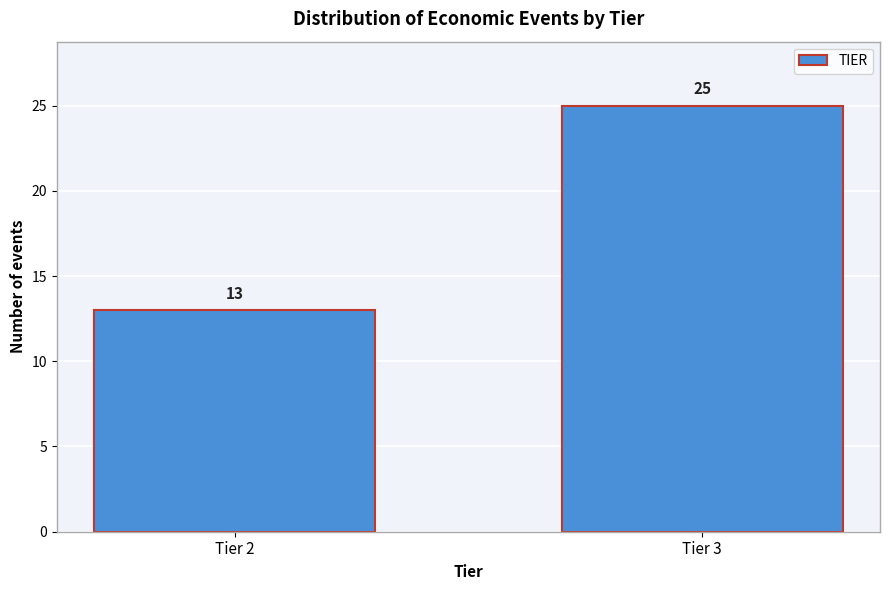

Reading left to right, list all the values displayed in this chart.

13	25